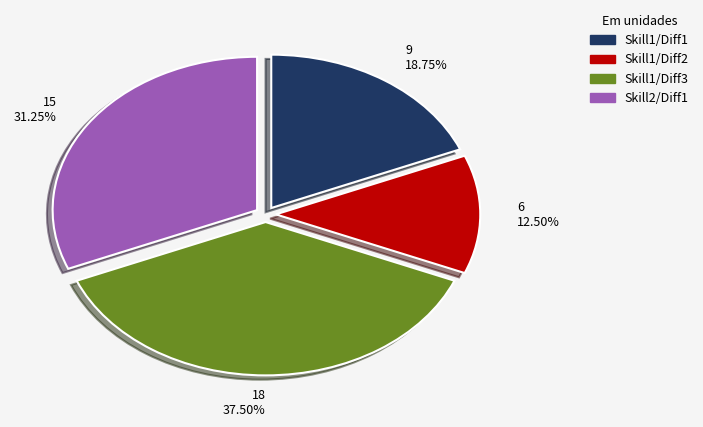

Combined, do 6 12.50% and 9 18.75% account for over 50%?

No